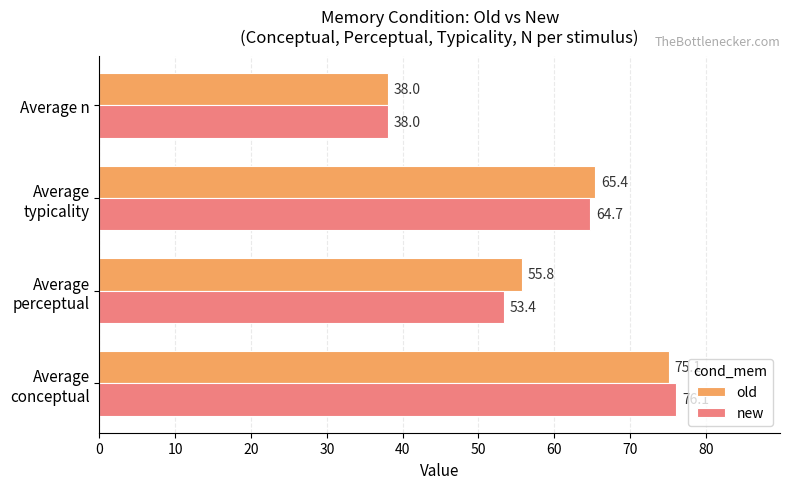

True or false: new has a value of 50.2 at Average n.

False